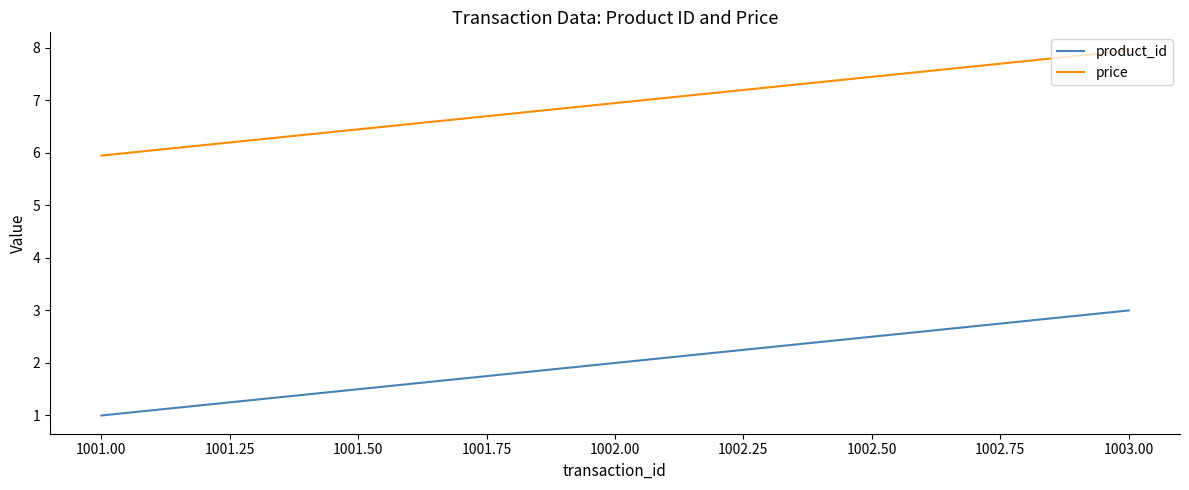

The value of product_id at 1001.00 is 1.0. True or false?

True